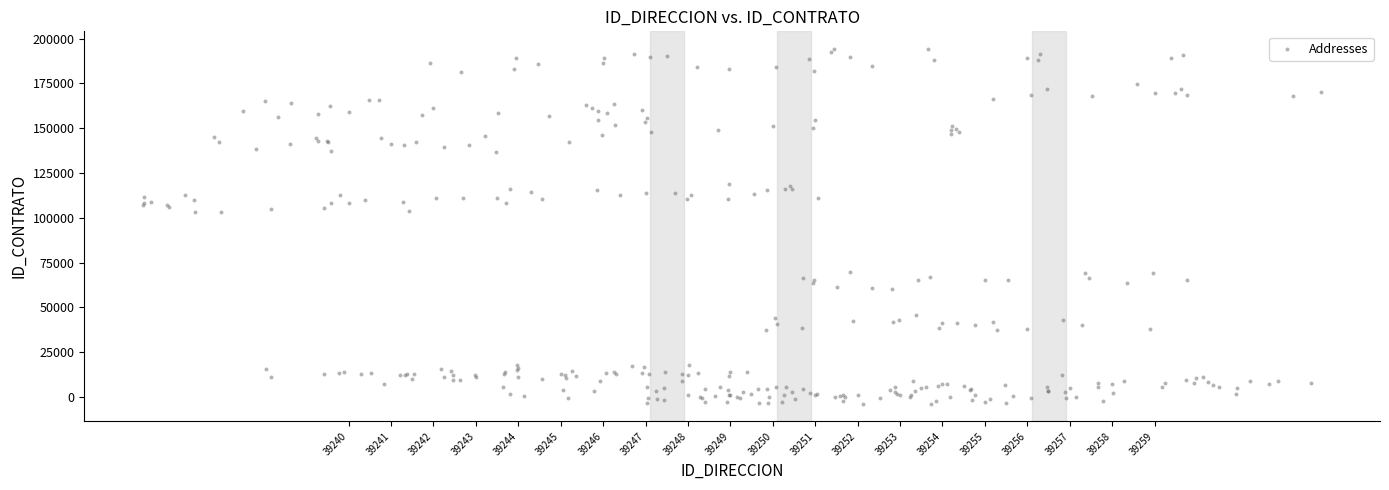

What is the range of Y values (max minus min)?

197779.8